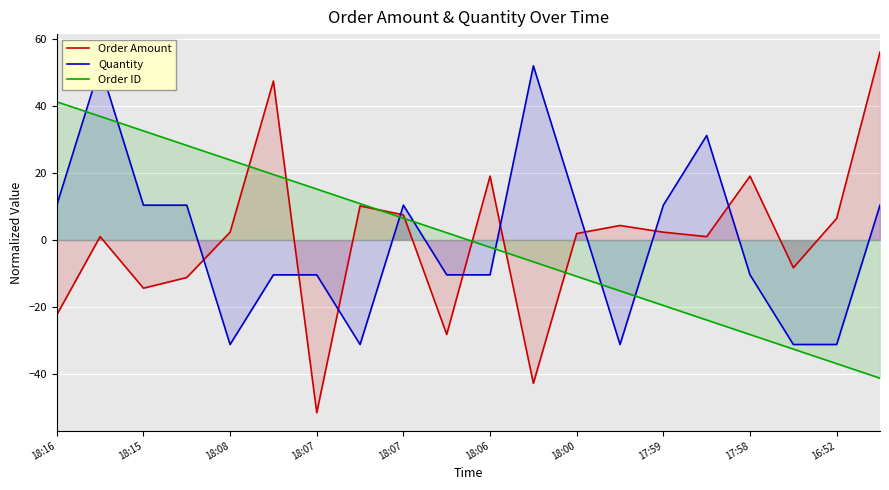

The value of Quantity at 17 is -48.6. True or false?

False